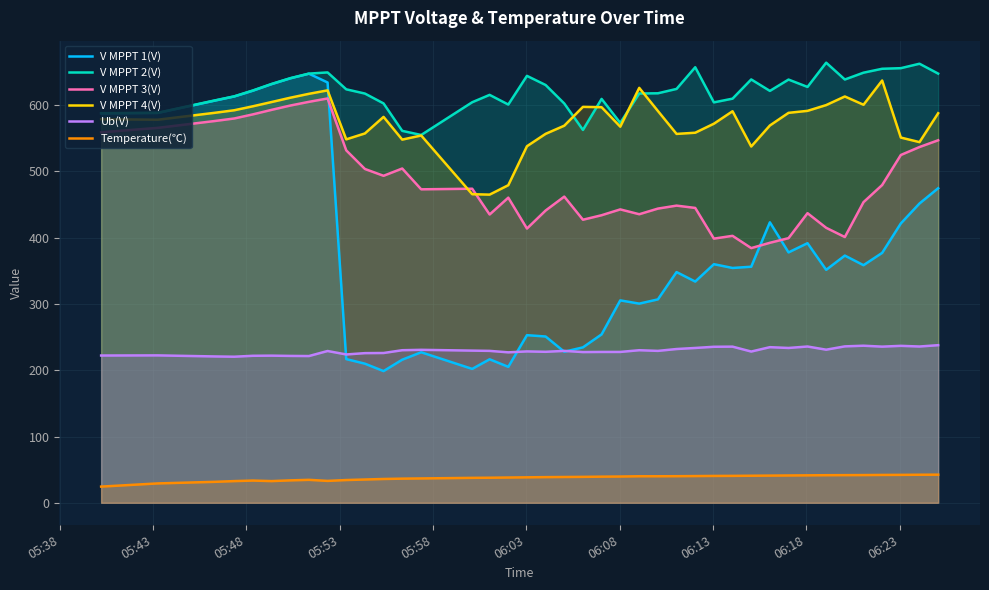

How many data points in V MPPT 4(V) are less than 582?

20